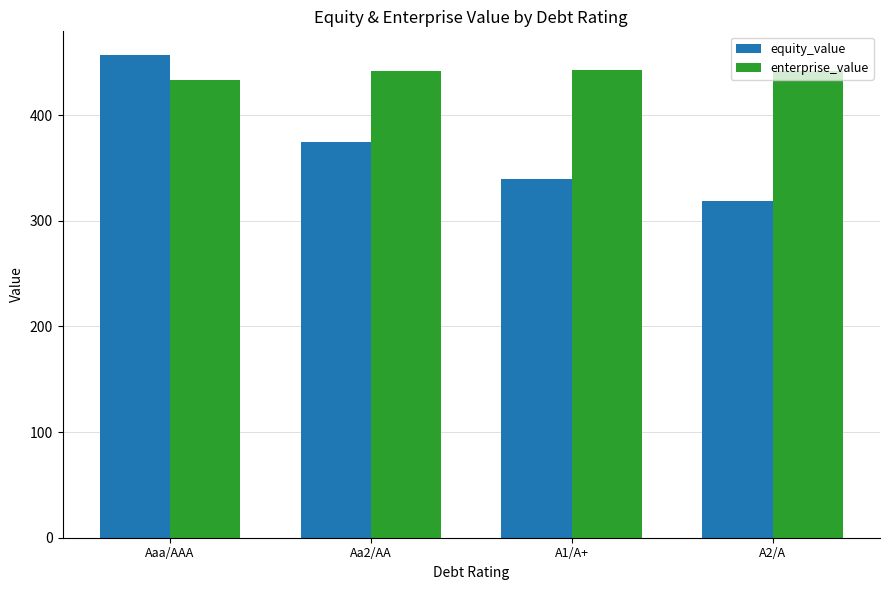

What is the difference between the equity_value values at A1/A+ and A2/A?

20.7